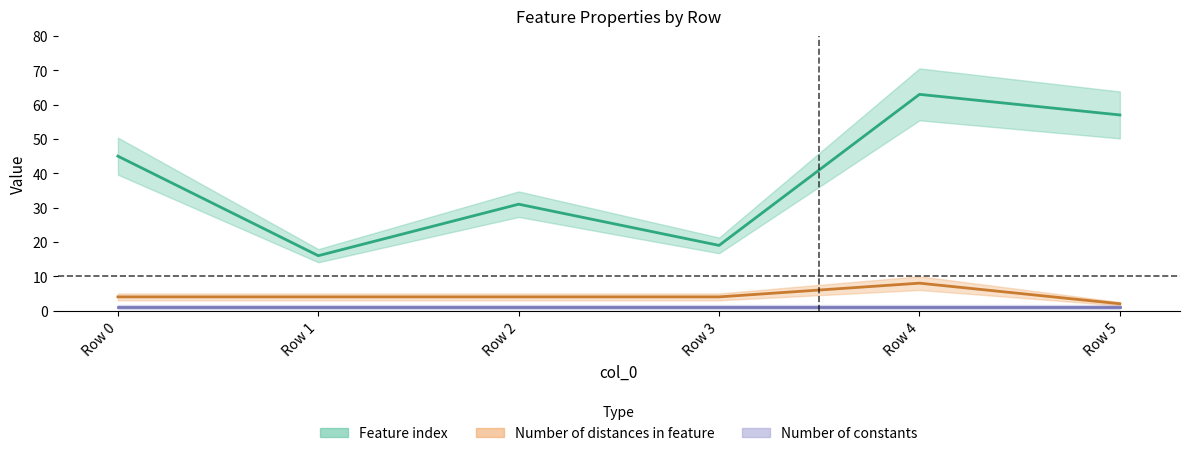

Which series changed the most between Row 2 and Row 5?

Feature index